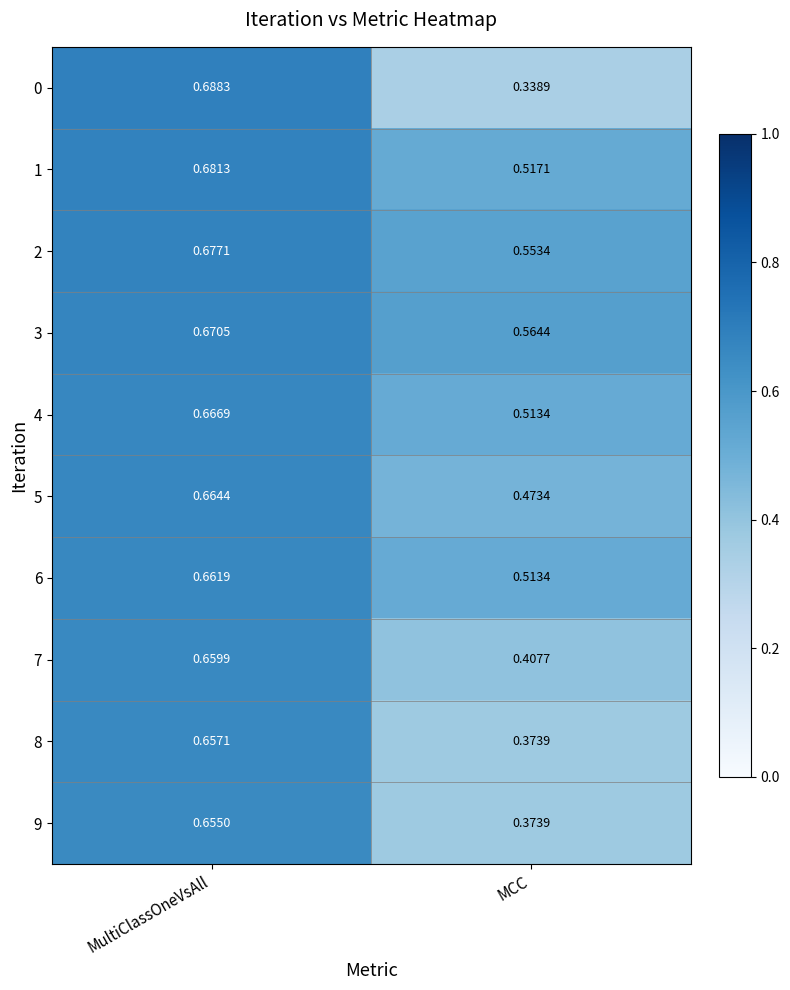

Is the value of 7 at MCC greater than the value of 3 at MCC?

No